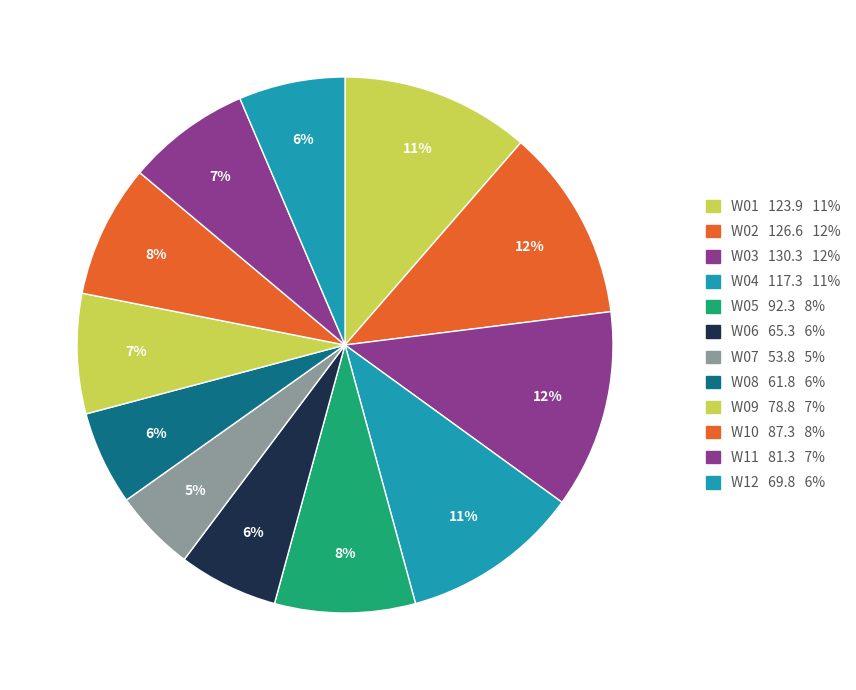

Rank the categories by value from lowest to highest.

W07, W08, W06, W12, W09, W11, W10, W05, W04, W01, W02, W03